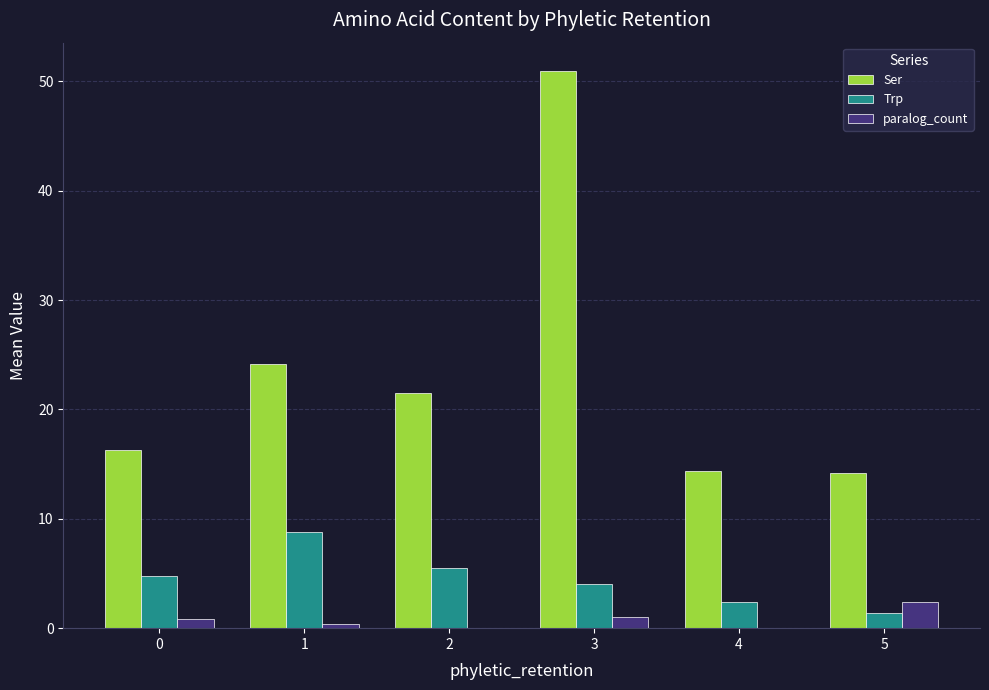

Is the value of Trp at 5 greater than the value of paralog_count at 2?

Yes